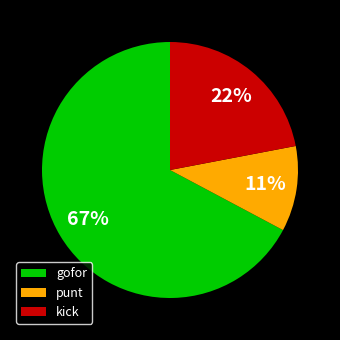

Which has a higher value, kick or punt?

kick